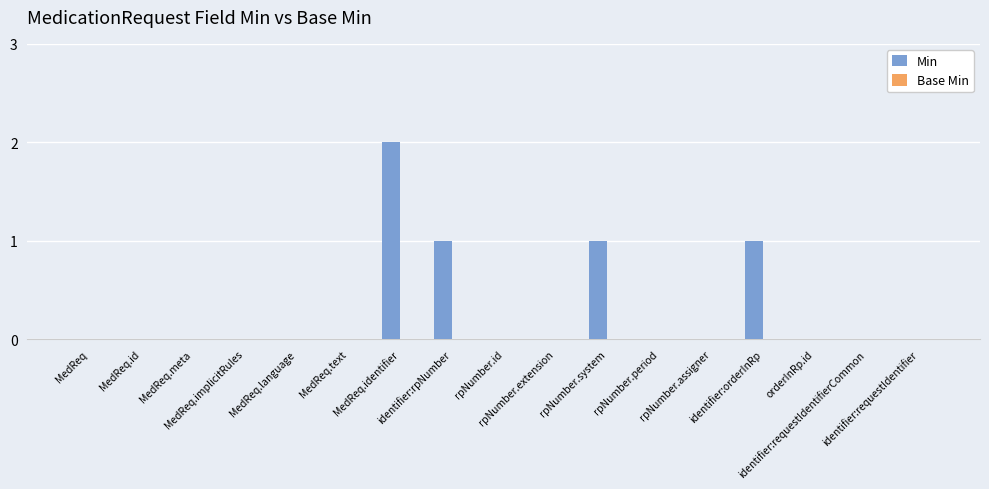

What is the sum of all values?

5